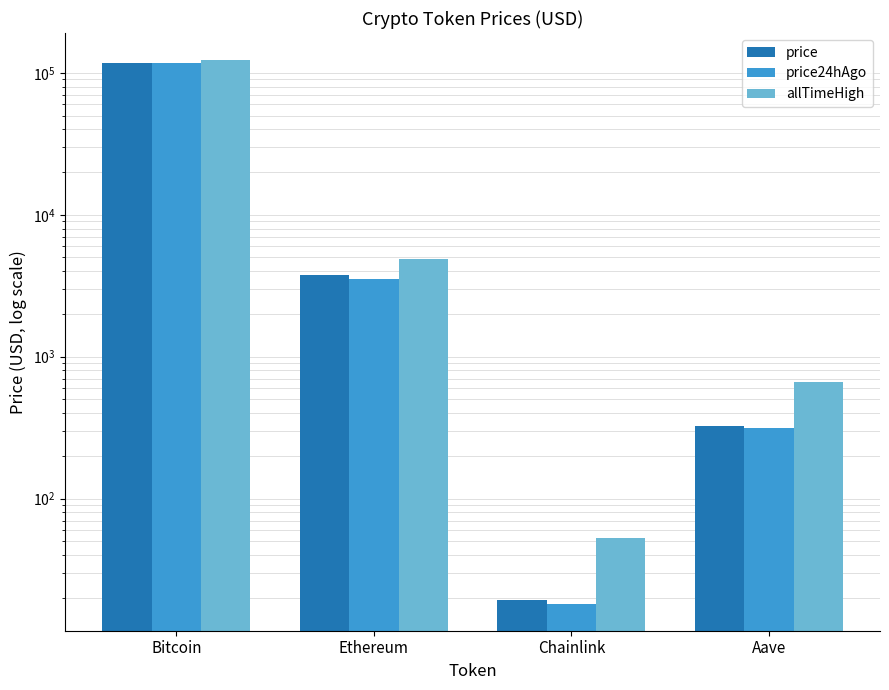

The value of allTimeHigh at Bitcoin is 60100.3. True or false?

False